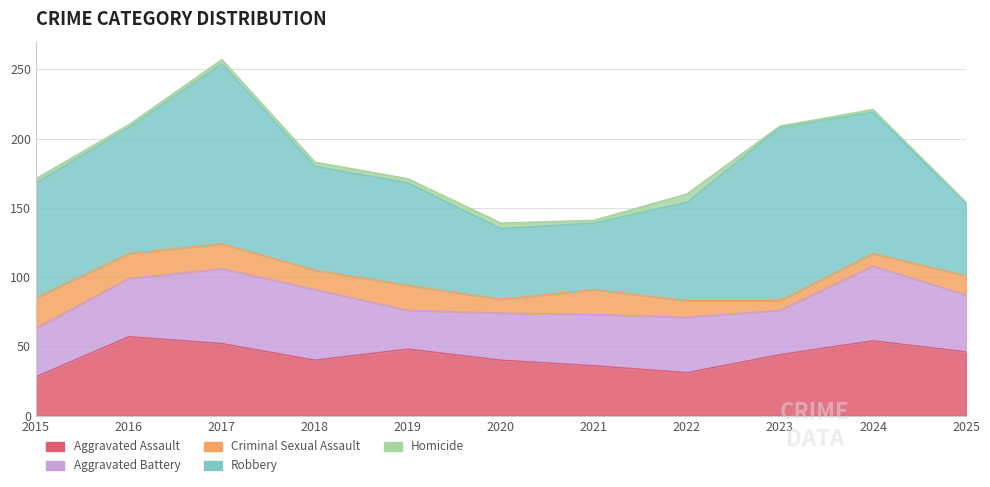

Does the chart have visible grid lines?

Yes